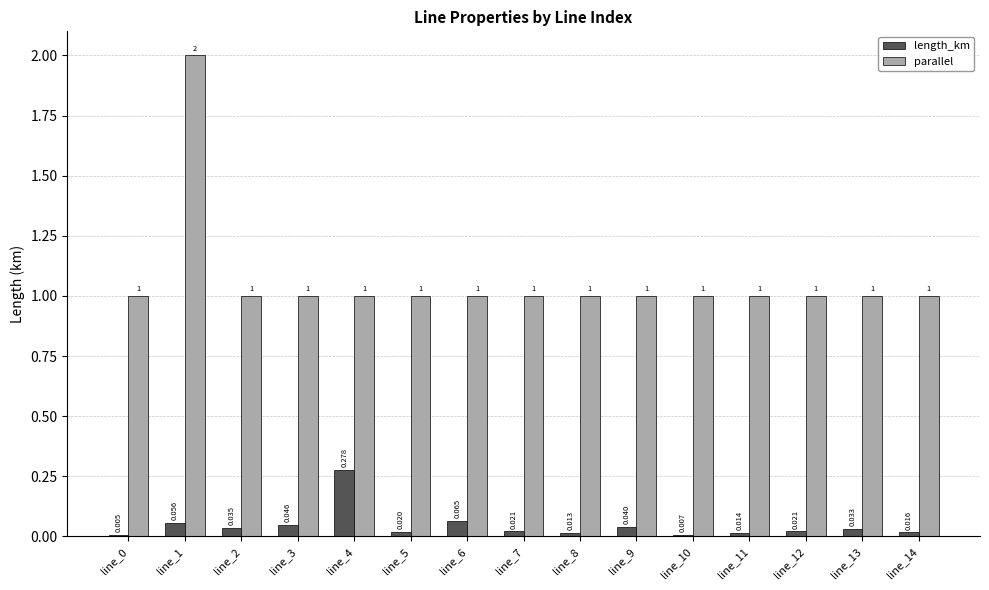

Is the value of parallel at line_7 greater than the value of length_km at line_10?

Yes